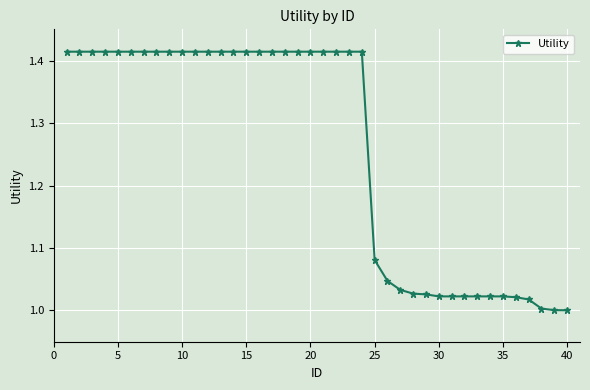

What is the difference between the maximum and minimum values?

0.4